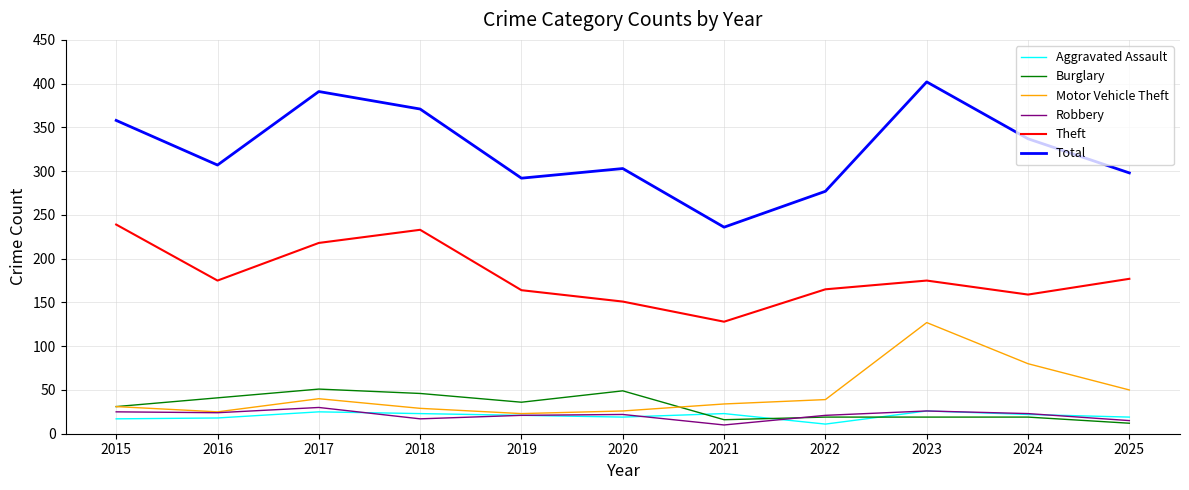

Count the number of data series in this chart.

6